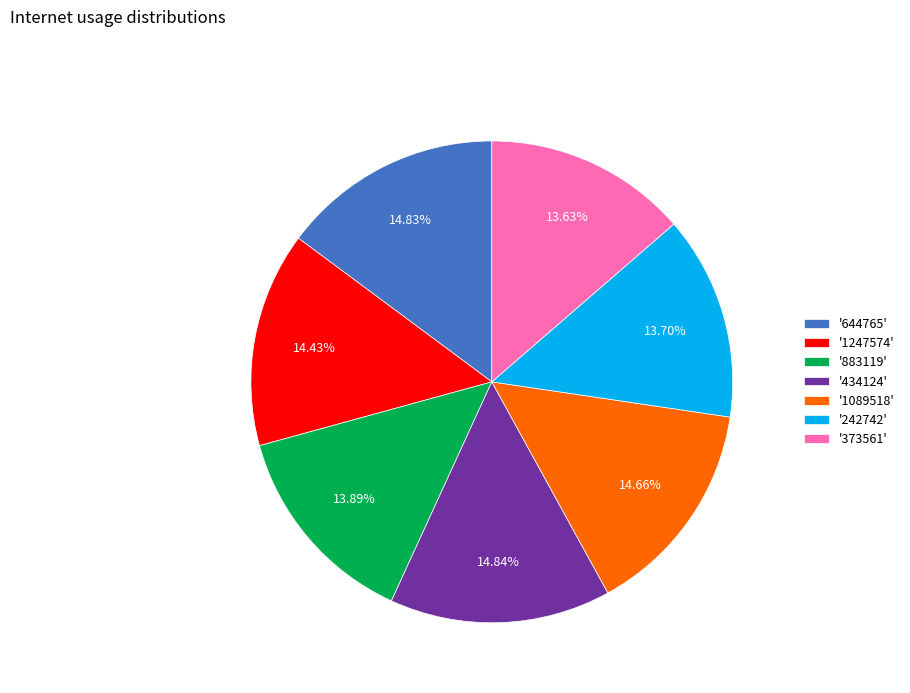

Is there a majority slice in this chart?

No